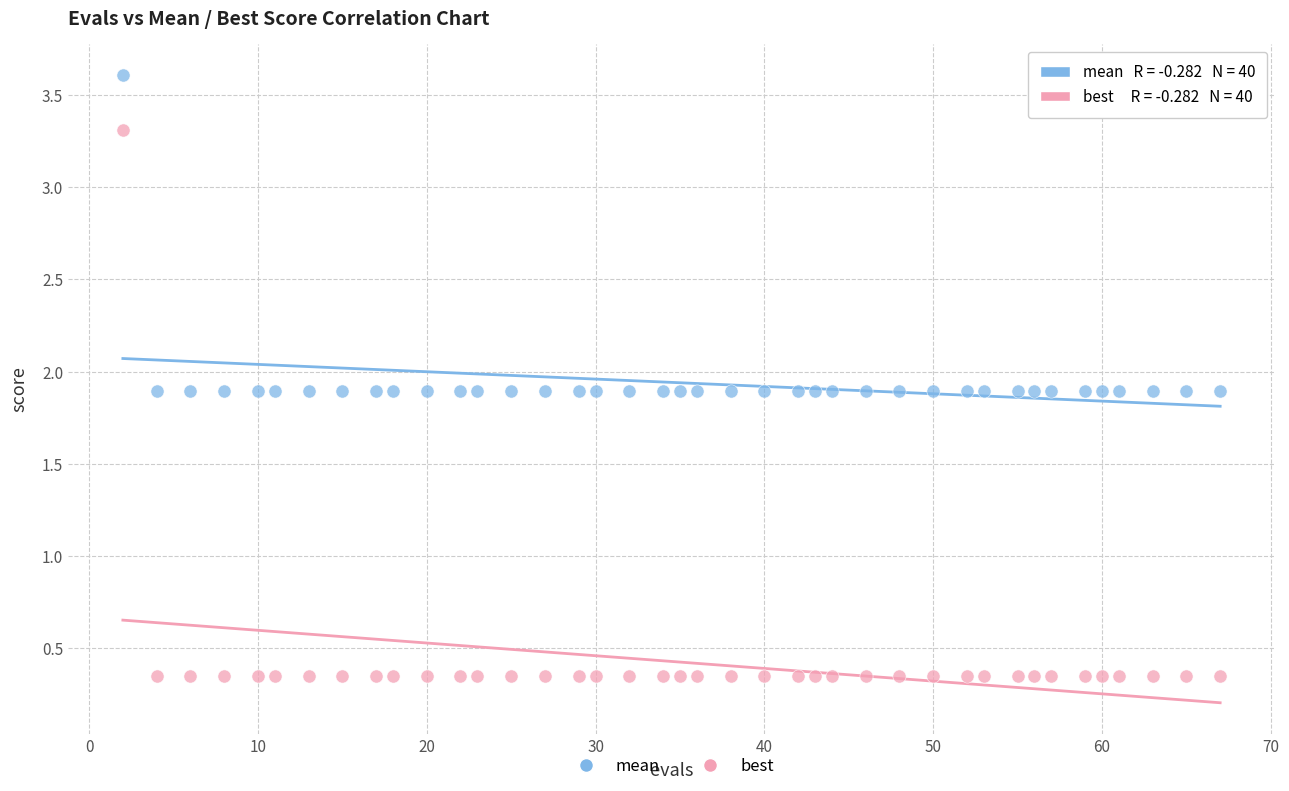

Which series contains the highest Y value?

mean